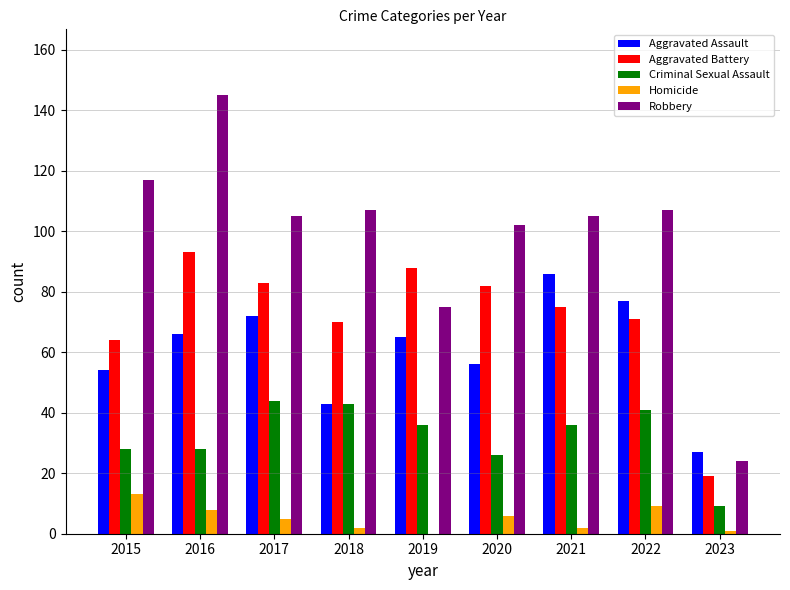

Between 2016 and 2021, which series saw the biggest shift?

Robbery